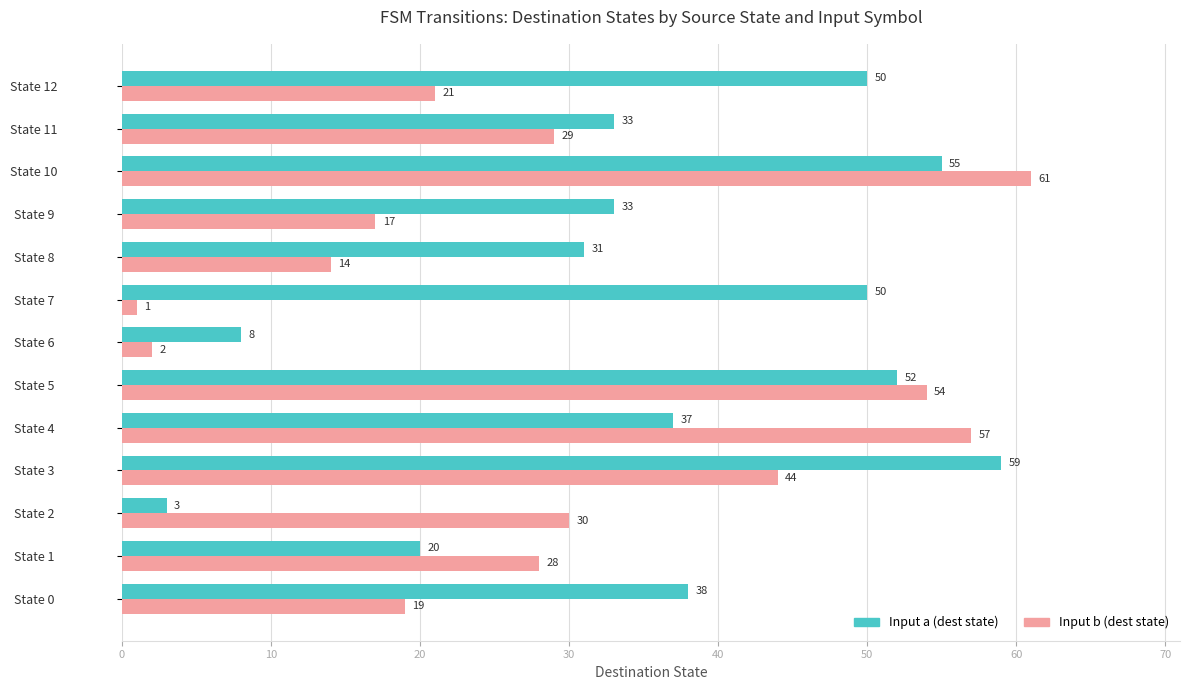

The Input b (dest state) series shows 54 at State 5. True or false?

True